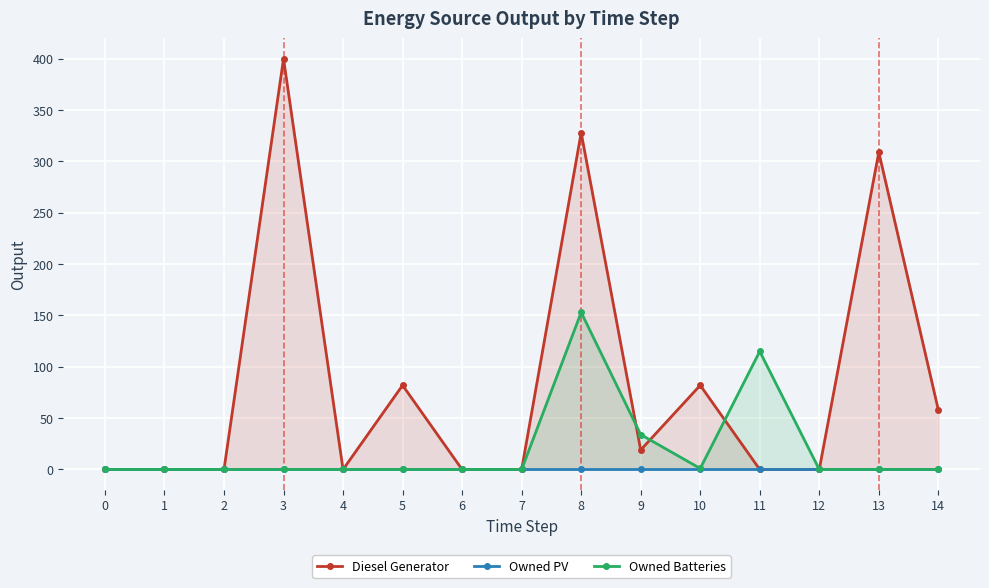

Count the number of categories in the chart.

15